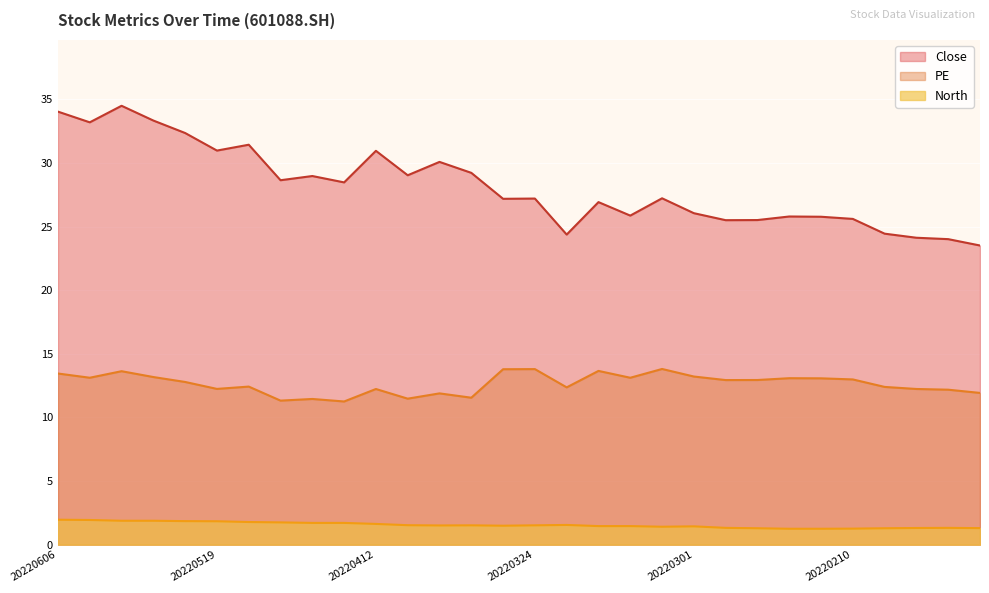

At 20220329, list the series in order from smallest to largest.

North, PE, Close